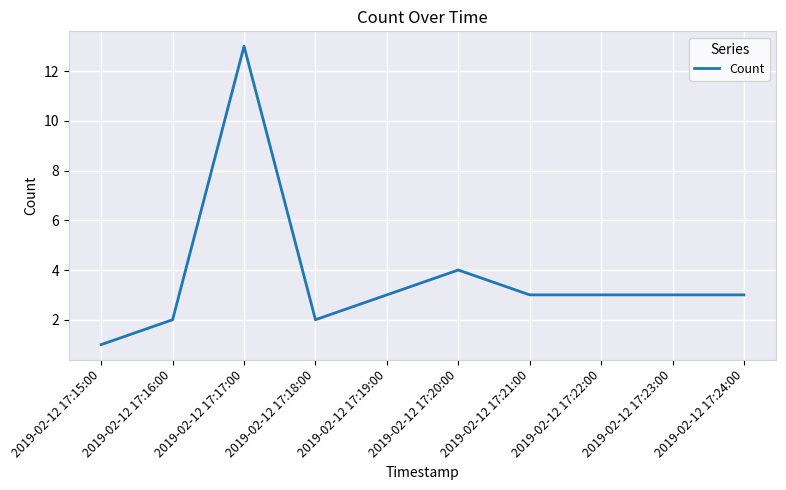

Where is the data nearest to the value 7?

2019-02-12 17:20:00